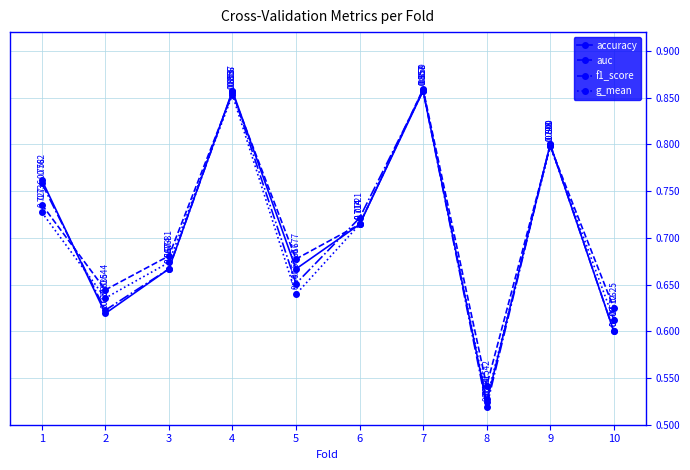

Which series changed the most between 5 and 7?

g_mean